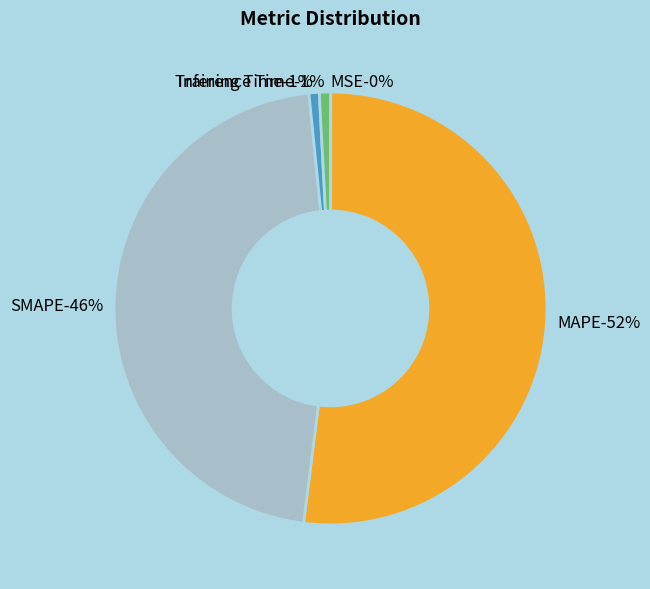

Which category has the biggest portion of the pie?

MAPE